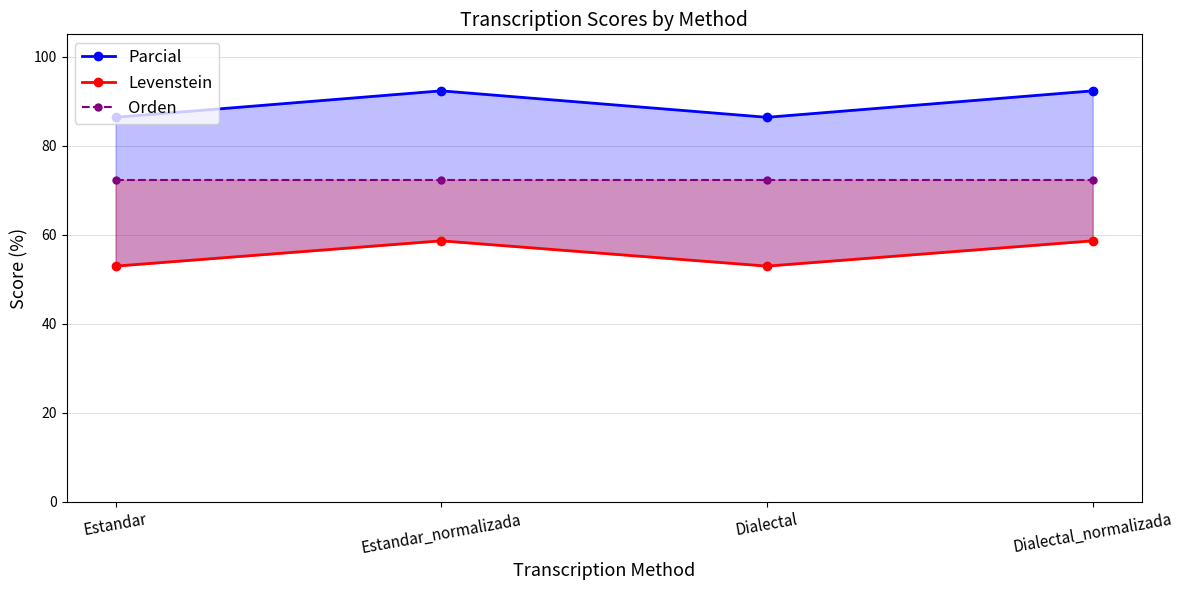

List the series in order of their overall mean, highest first.

Parcial, Orden, Levenstein